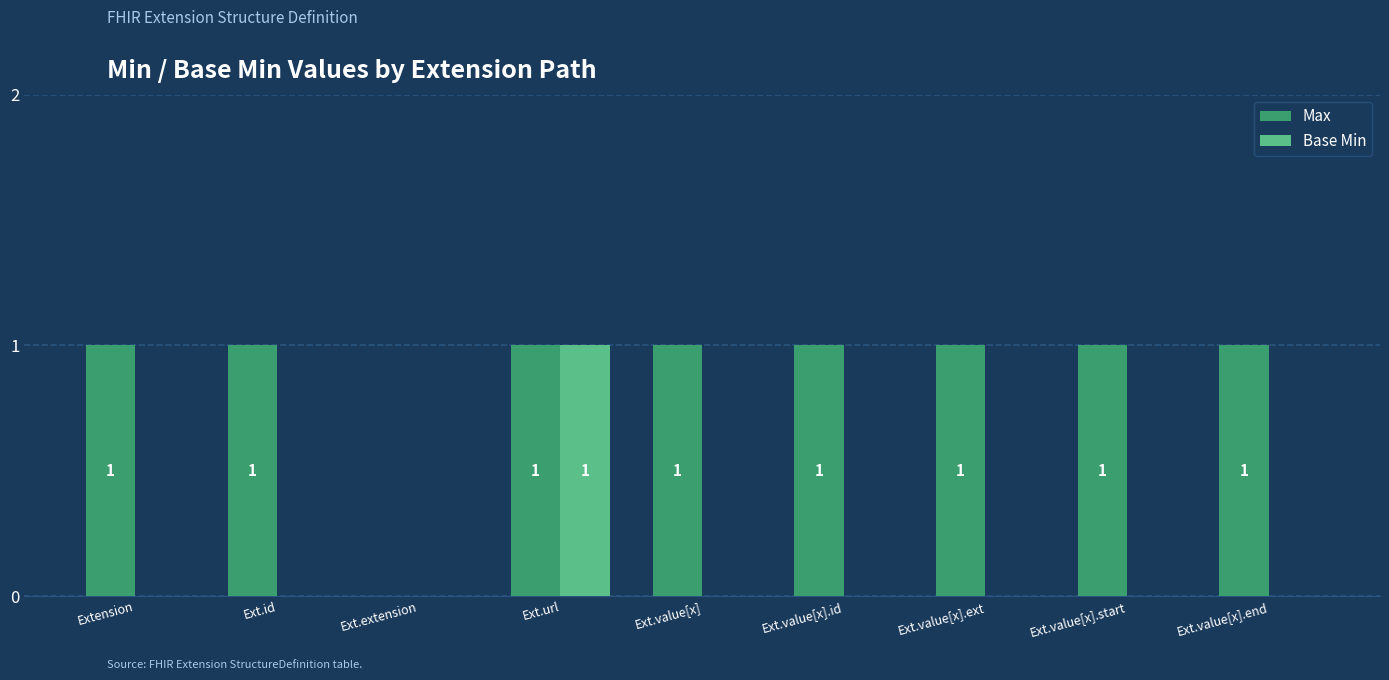

Which category has the highest value in the Base Min series?

Ext.url